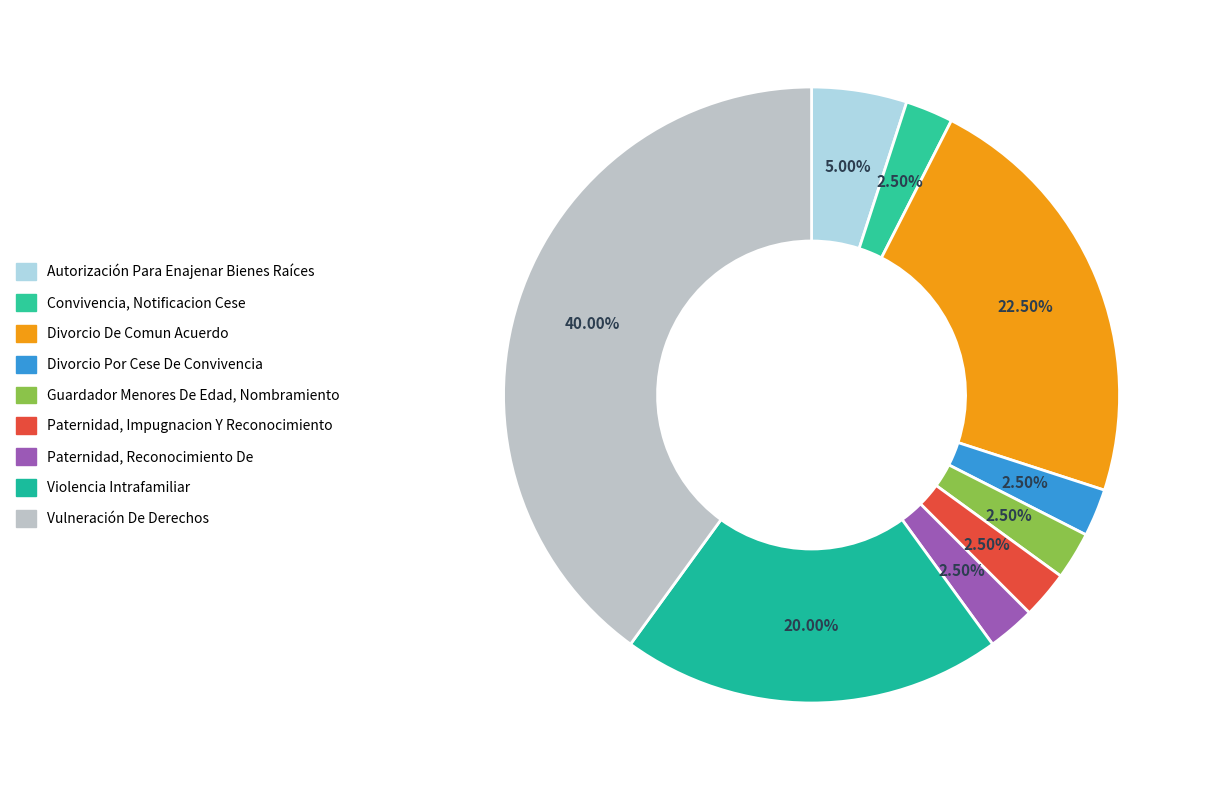

How many slices are in this pie chart?

9